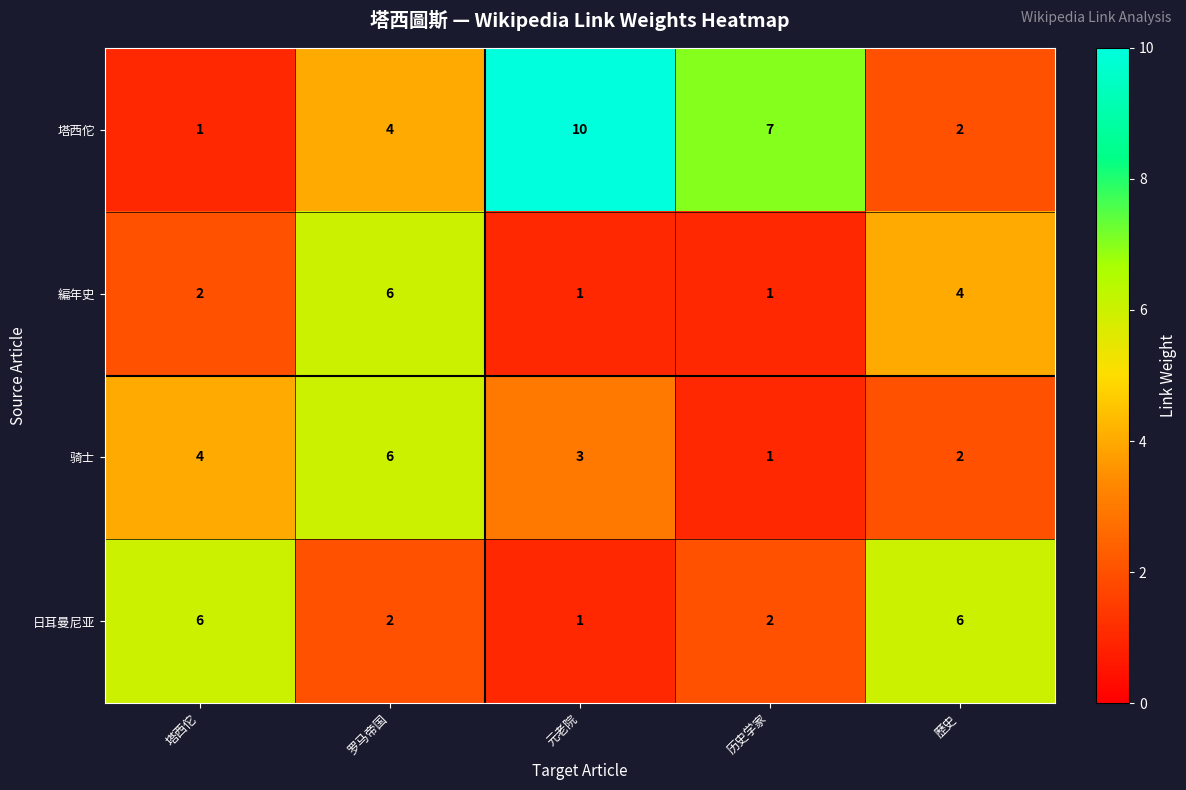

How many data points in 編年史 are less than 2?

2